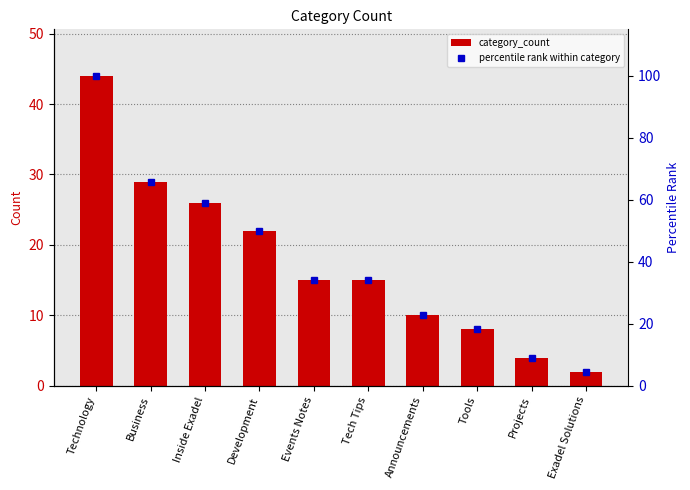

What is the difference between the maximum and minimum values in the percentile rank within category series?

95.5